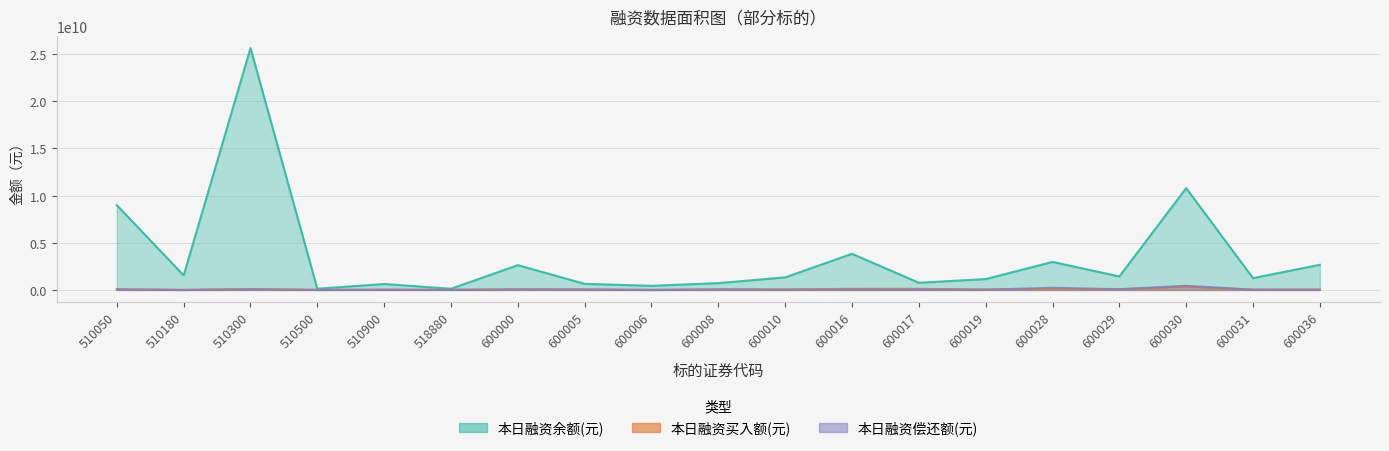

Which series has the largest range (max minus min)?

本日融资余额(元)